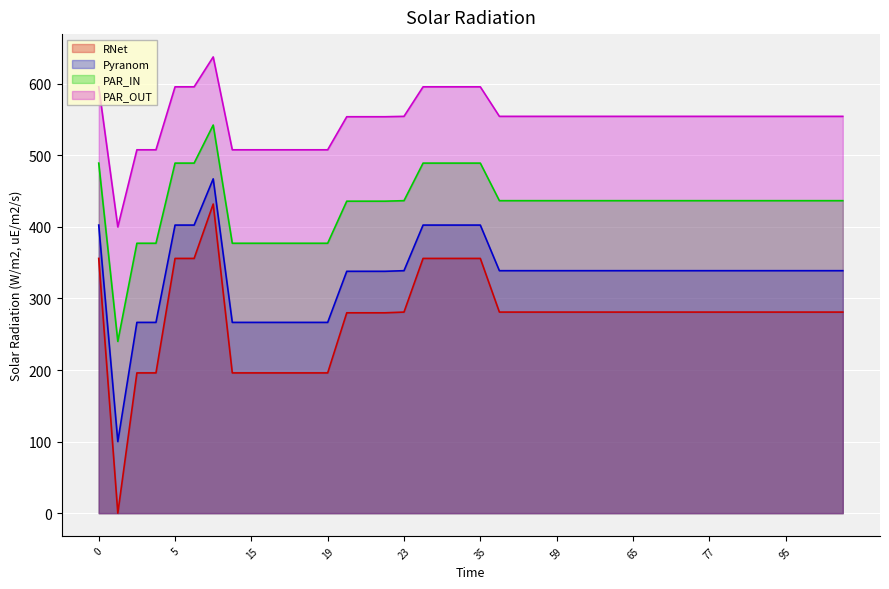

Rank the categories by value from highest to lowest.

7, 0, 5, 6, 32, 33, 34, 35, 23, 56, 57, 58, 59, 62, 63, 64, 65, 74, 75, 76, 77, 92, 93, 94, 95, 96, 97, 98, 20, 21, 22, 3, 4, 14, 15, 16, 17, 18, 19, 2